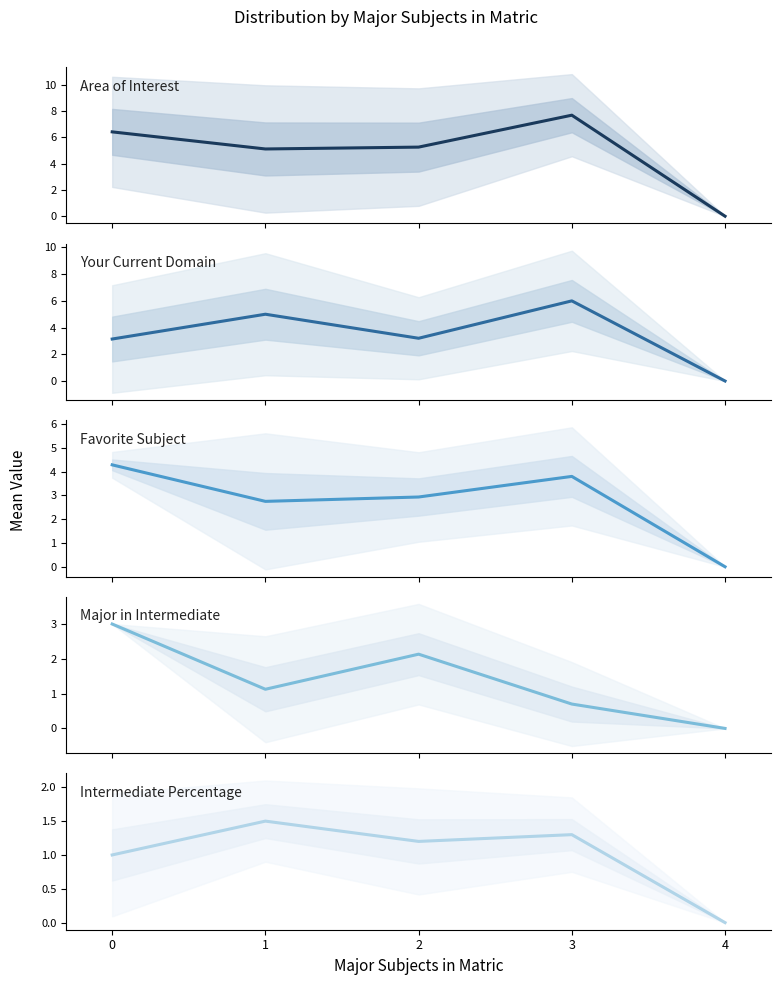

What is the spread (max minus min) of values at 0?

5.4